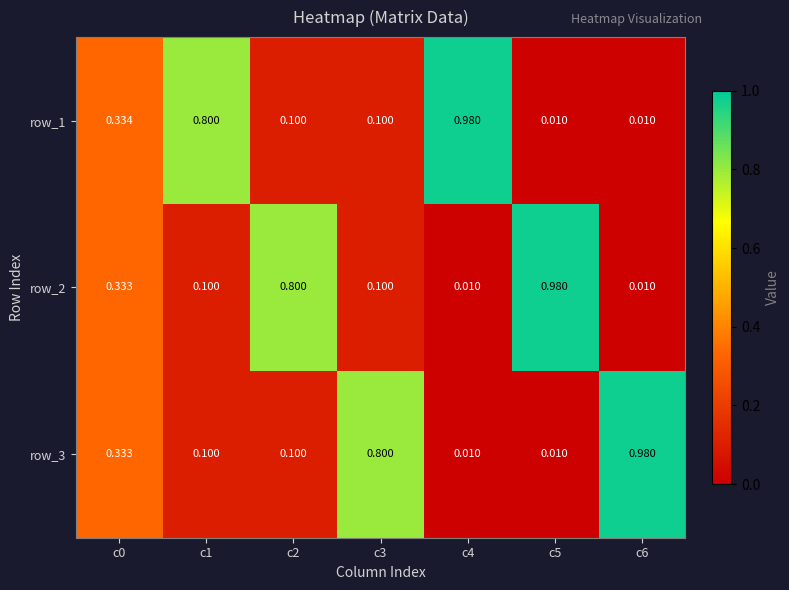

Is the value of row_2 at c6 greater than the value of row_3 at c6?

No